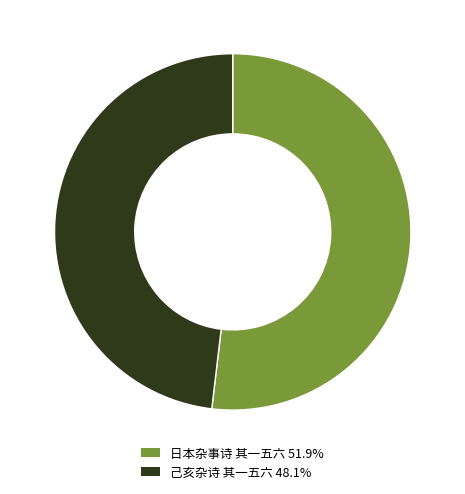

Rank the categories by value from lowest to highest.

己亥杂诗 其一五六, 日本杂事诗 其一五六